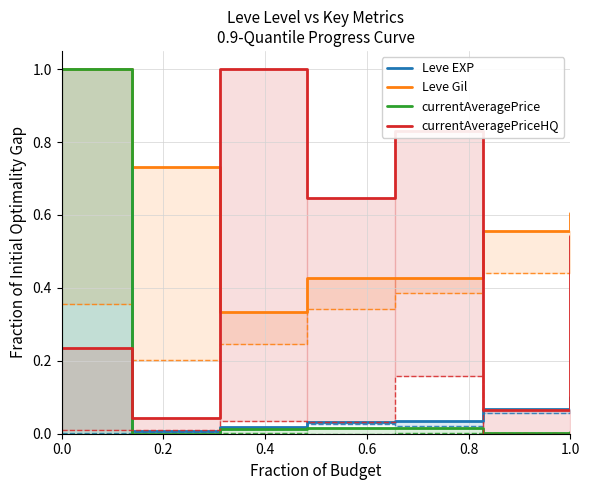

The Leve Gil series shows 0.6 at 1.0. True or false?

True